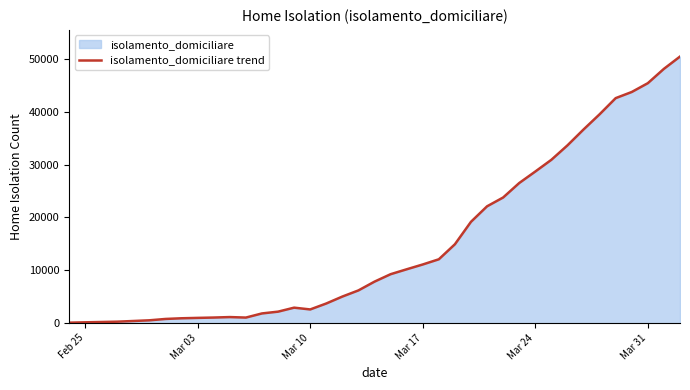

What is the difference between the maximum and minimum values?

50362